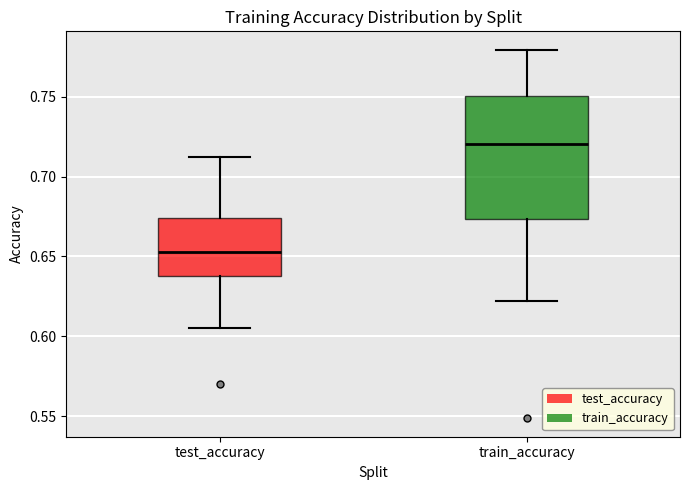

Which box is the tallest, from its lower edge to its upper edge?

train_accuracy